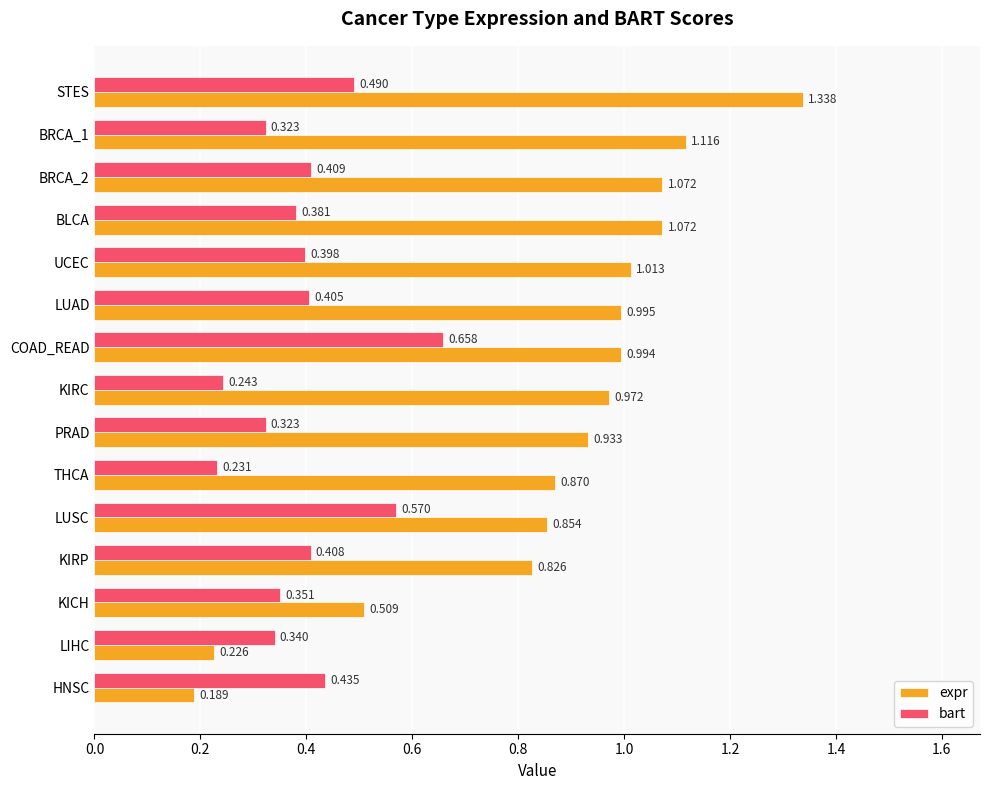

Where is bart nearest to the value 0?

THCA